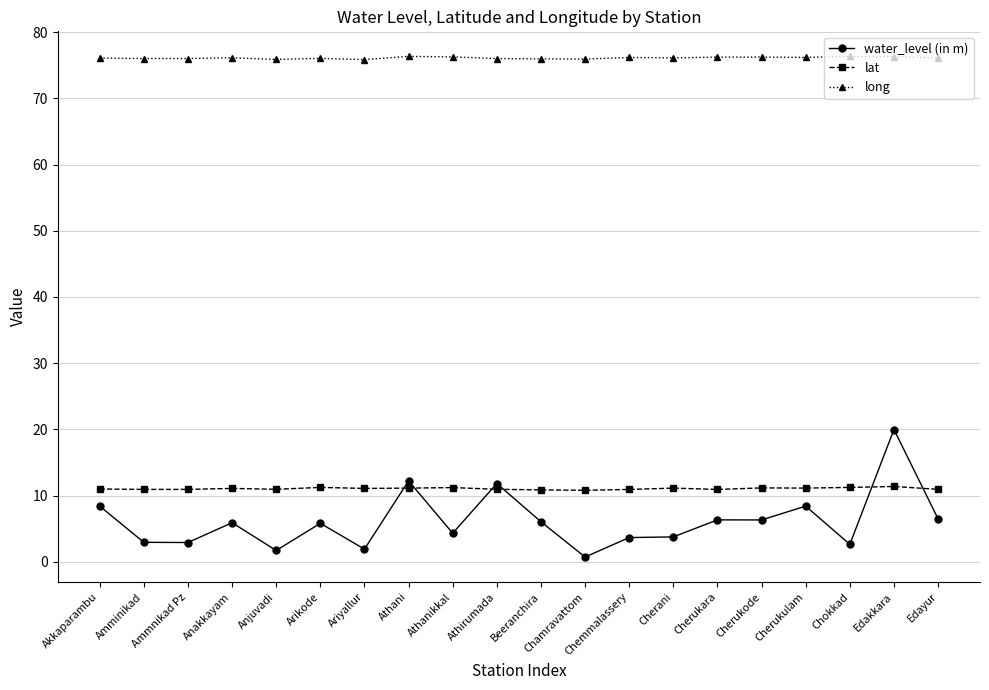

After their last crossing, which series has the higher values: lat or water_level (in m)?

lat